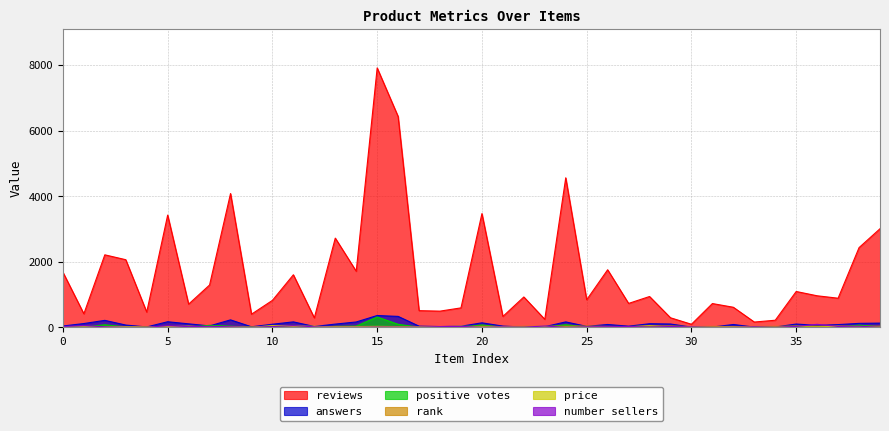

True or false: positive votes has a value of 12 at 10.

False